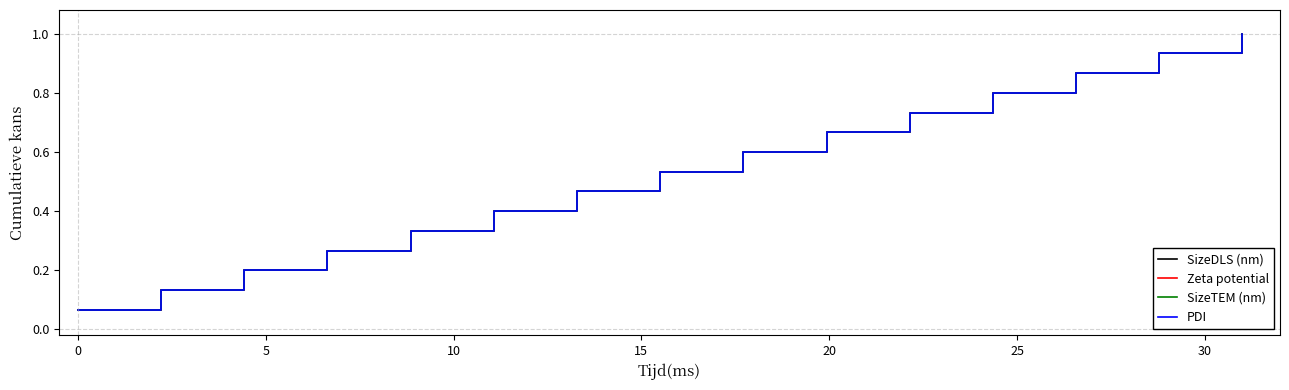

Does the chart display data point markers on the line(s)?

No